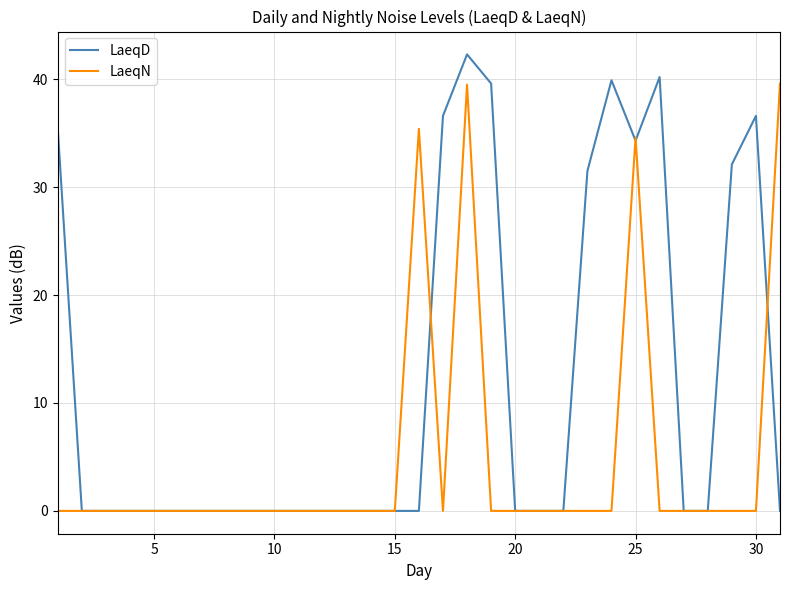

Which series has the widest spread of values?

LaeqD